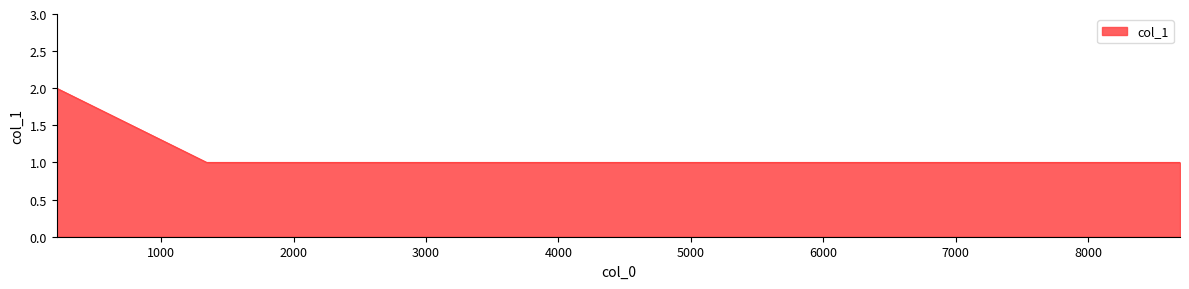

What is the sum of all values?

9